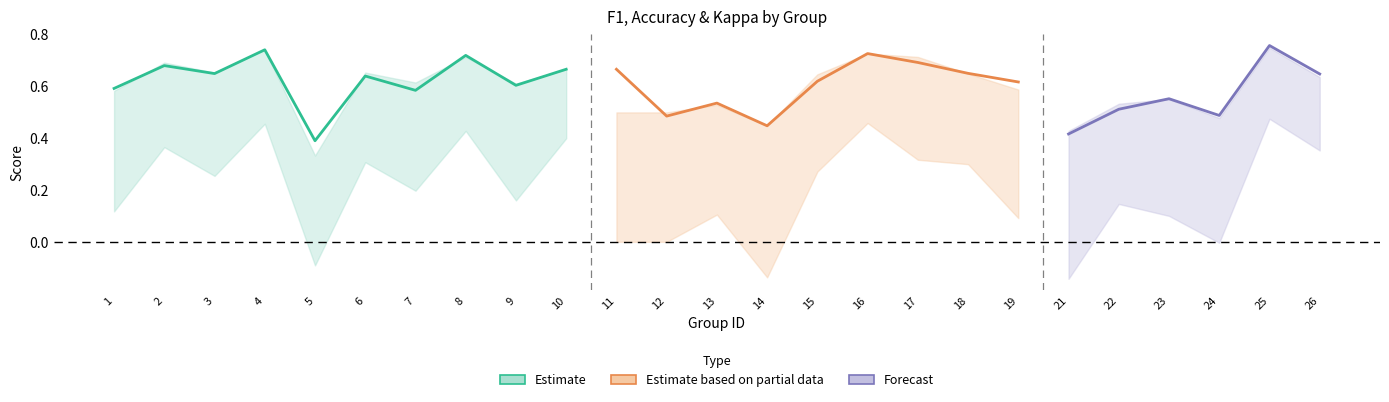

How many distinct data groups are displayed?

3